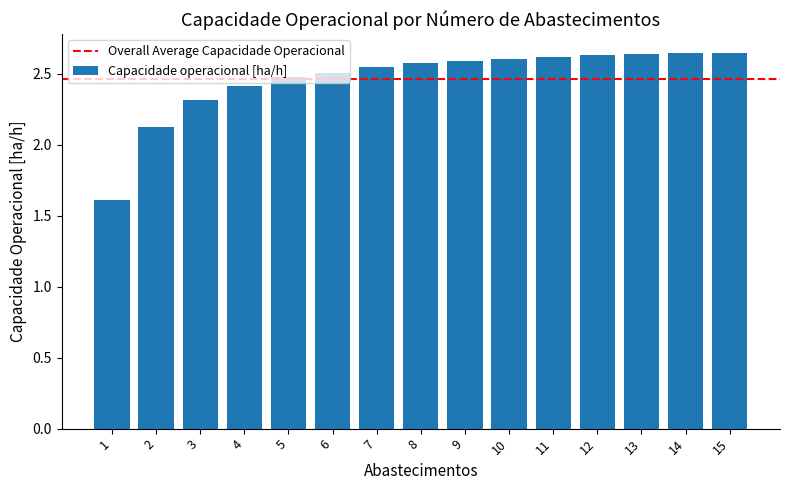

Count the number of values greater than 2.

14